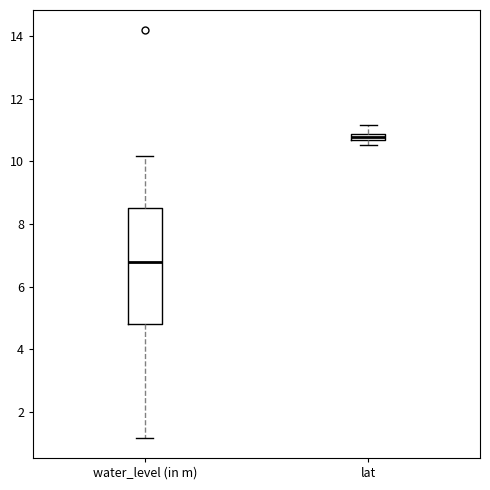

Where does the upper whisker of the box for water_level (in m) end on the y-axis? The values are not printed on the chart, so give them approximately, as read against the axis.

10.2